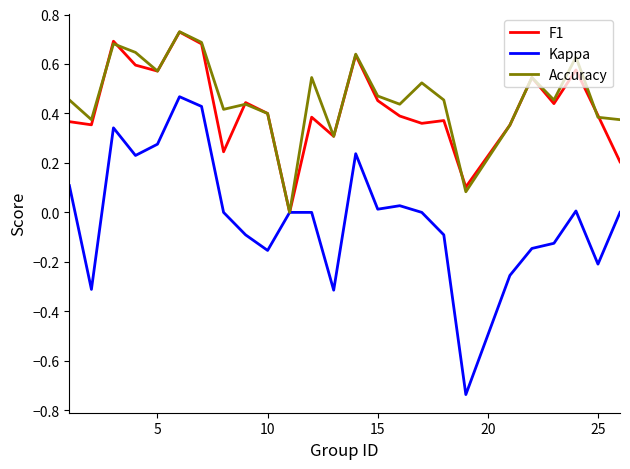

Which series has the largest range (max minus min)?

Kappa